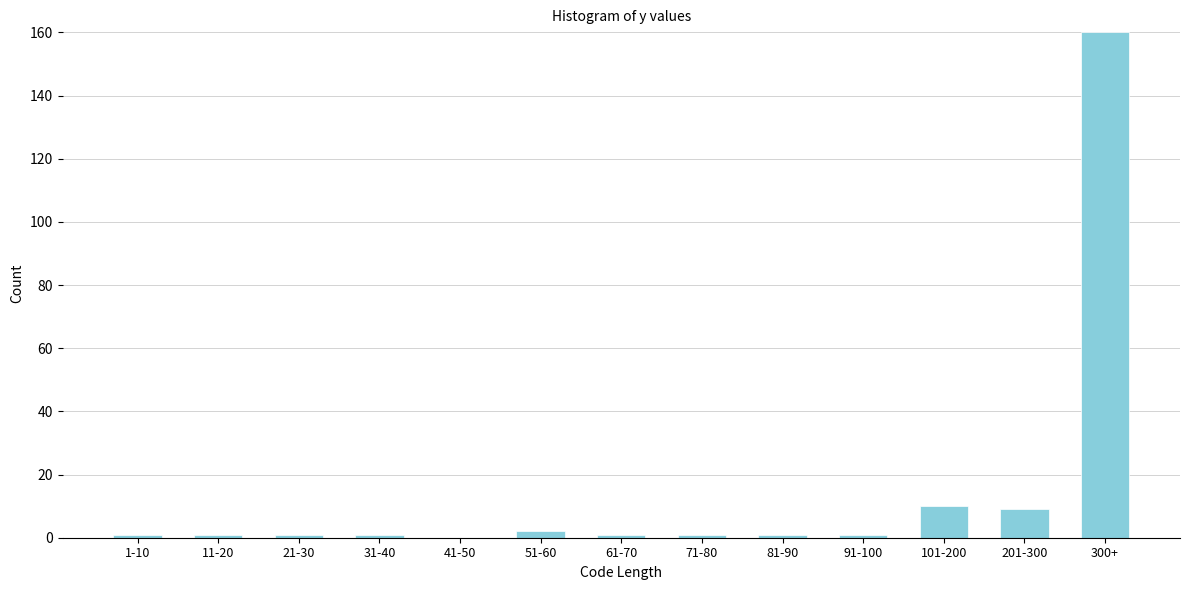

Reading left to right, list all the values displayed in this chart.

1-10=1	11-20=1	21-30=1	31-40=1	41-50=0	51-60=2	61-70=1	71-80=1	81-90=1	91-100=1	101-200=10	201-300=9	300+=160